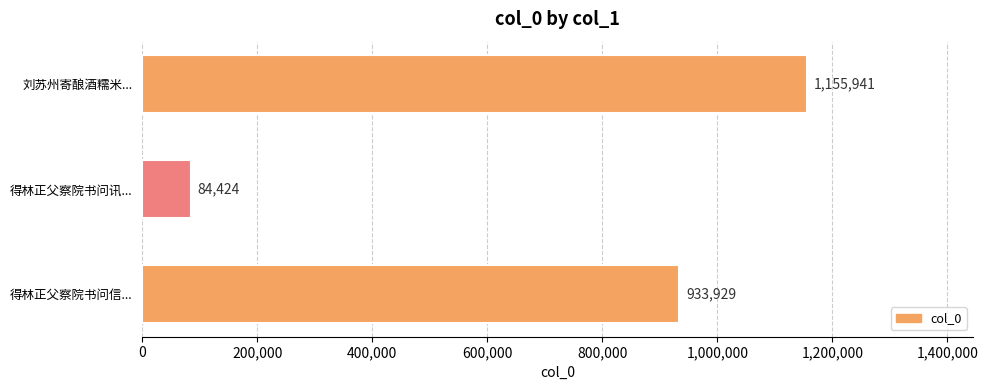

What is the minimum value shown in the chart?

84424